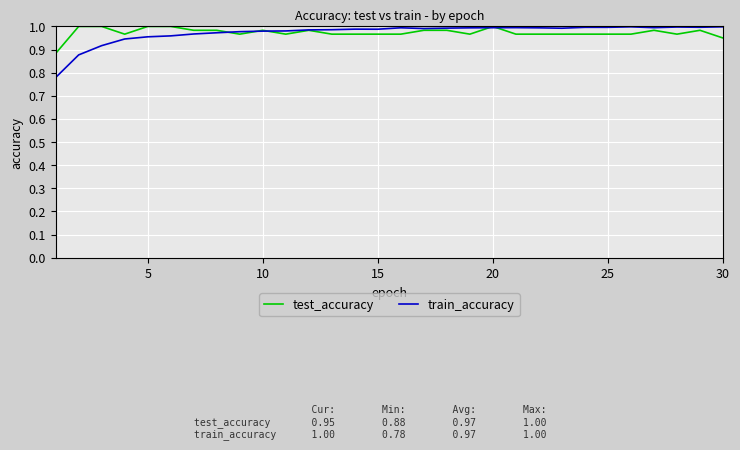

Which series has the largest range (max minus min)?

train_accuracy